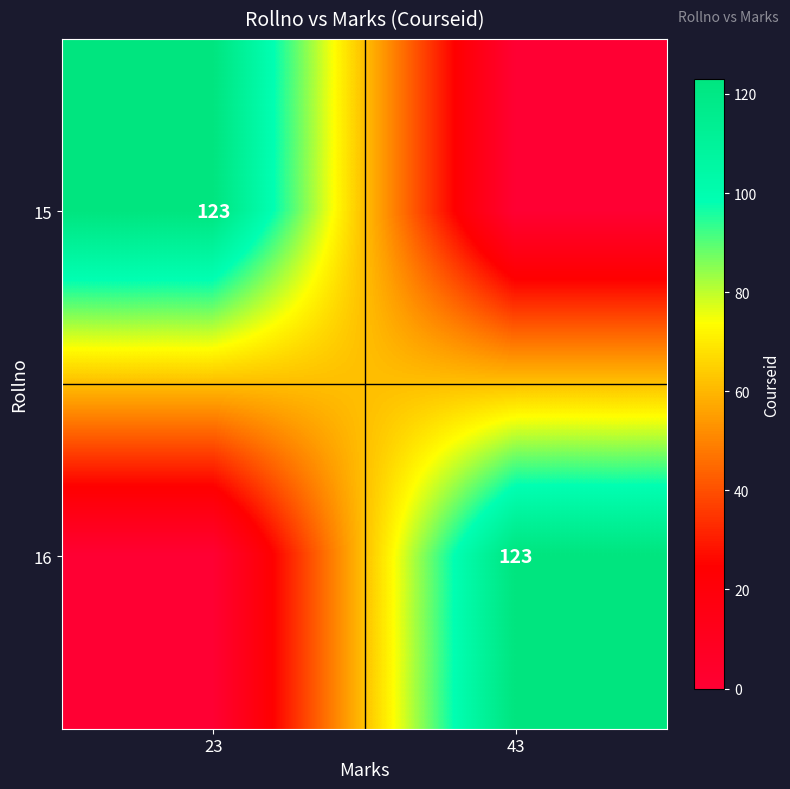

The value of 15 at 23 is 31. True or false?

False